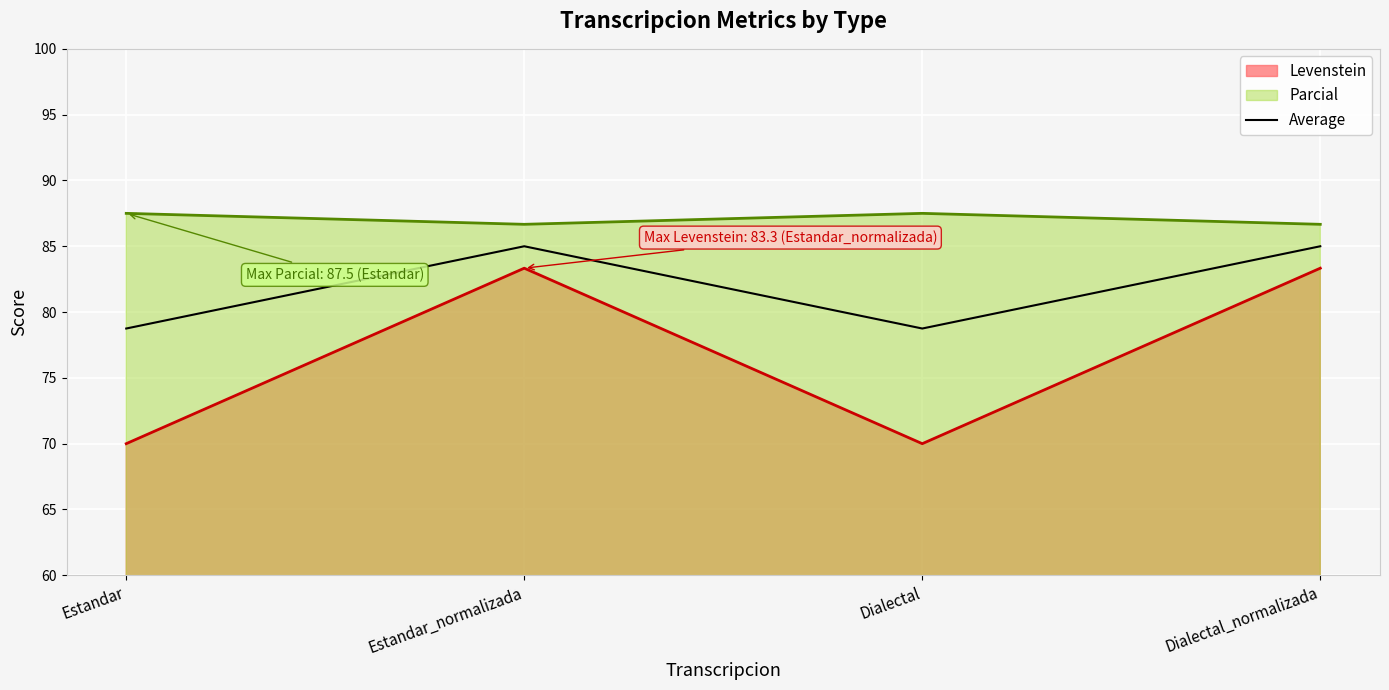

Count the number of data series in this chart.

3